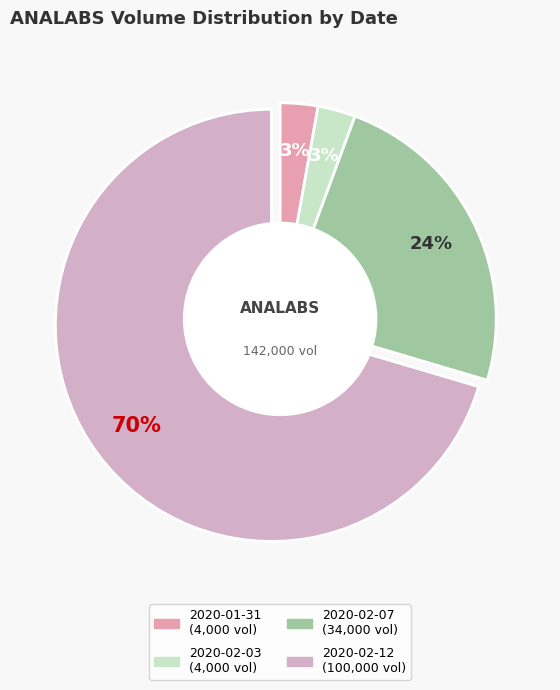

True or false: 2020-02-12 accounts for 64% of the total.

False